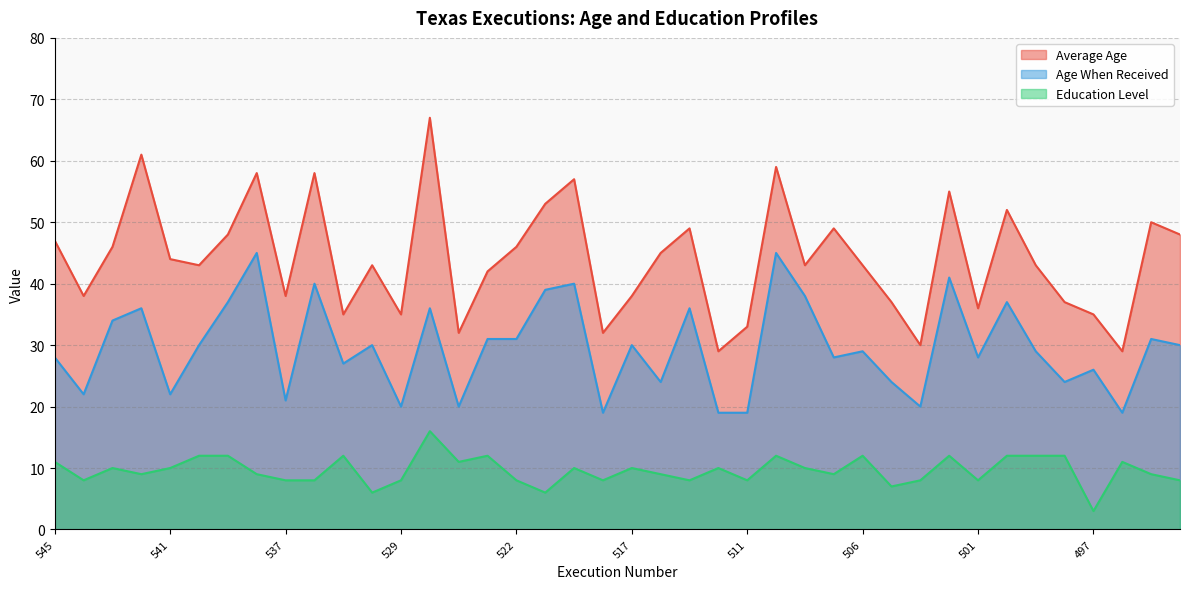

How many values in the Age When Received series exceed 30?

16